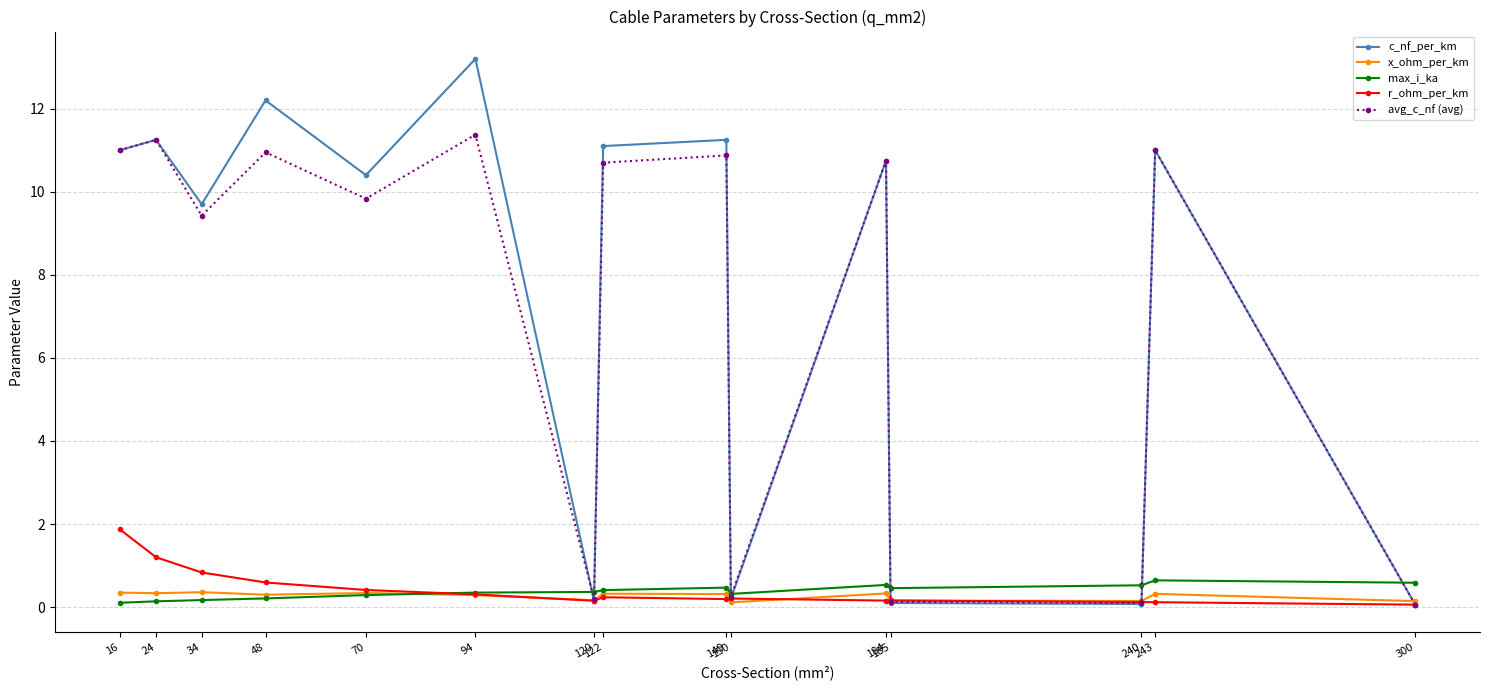

Where is the first local minimum for c_nf_per_km?

34